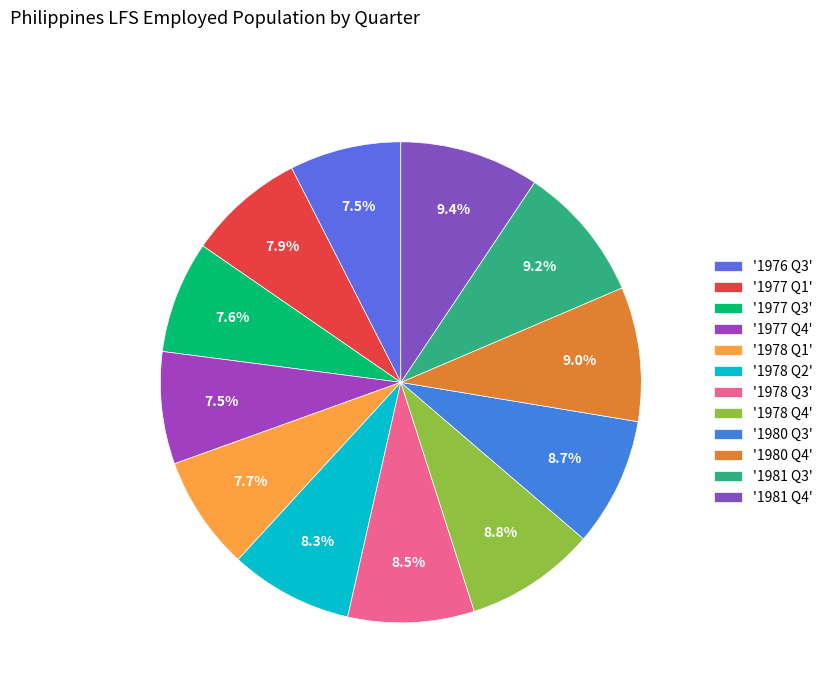

Is there any slice that represents more than half of the pie?

No